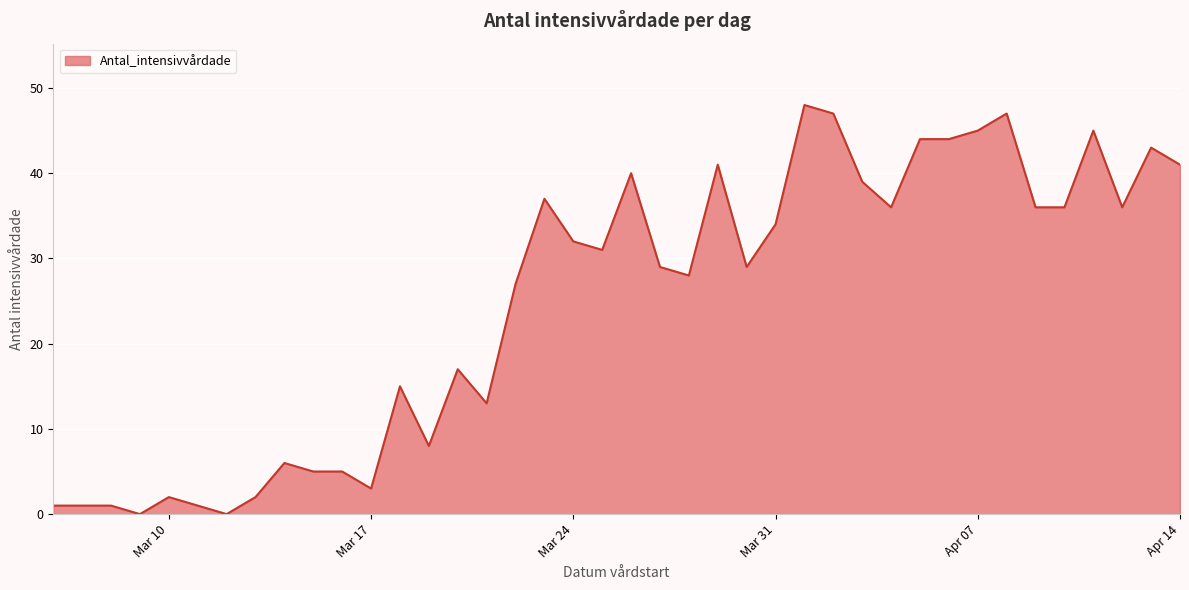

What is the greatest value displayed?

48